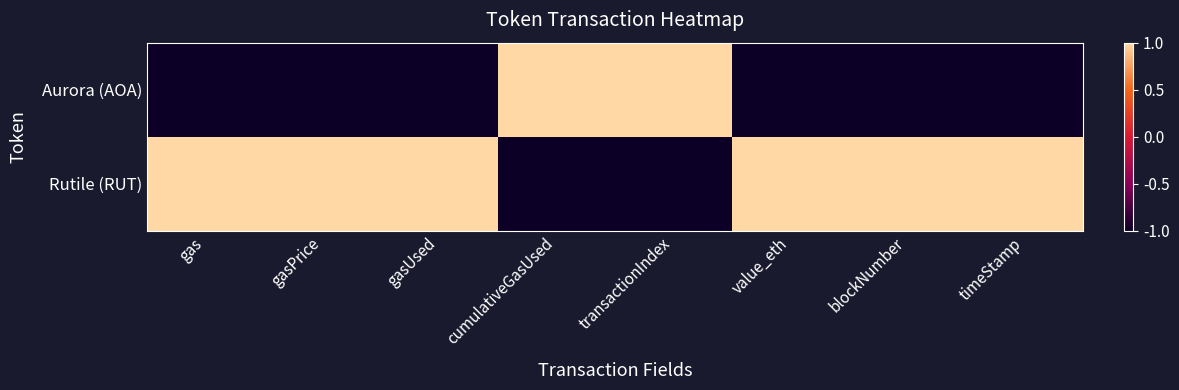

List the series in order of their overall mean, lowest first.

Aurora (AOA), Rutile (RUT)